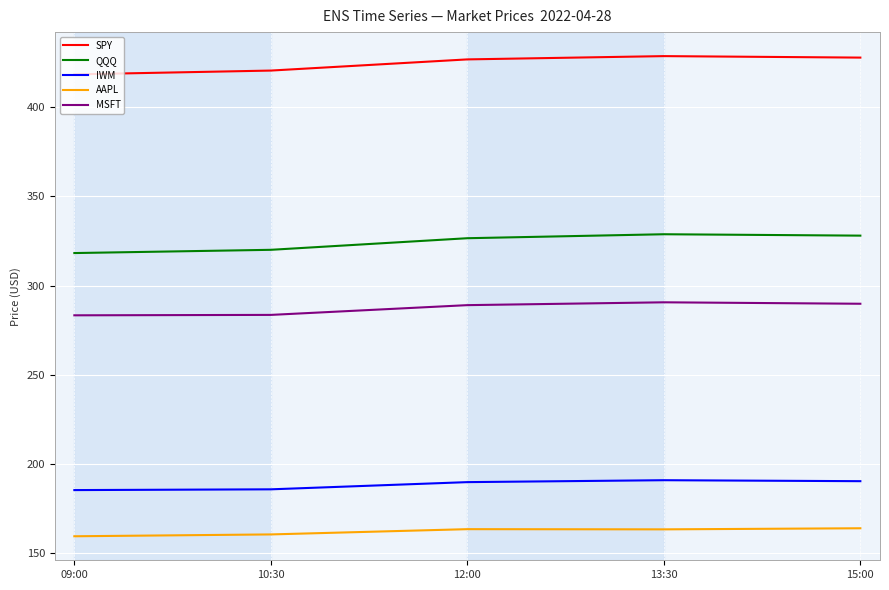

Rank the series at 13:30 from lowest to highest value.

AAPL, IWM, MSFT, QQQ, SPY